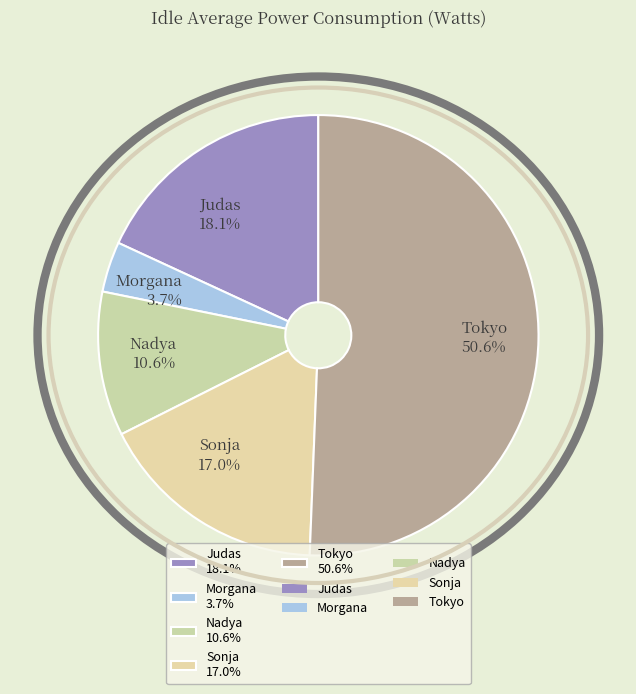

To the nearest percent, what is the combined percentage of Sonja and Nadya?

28%